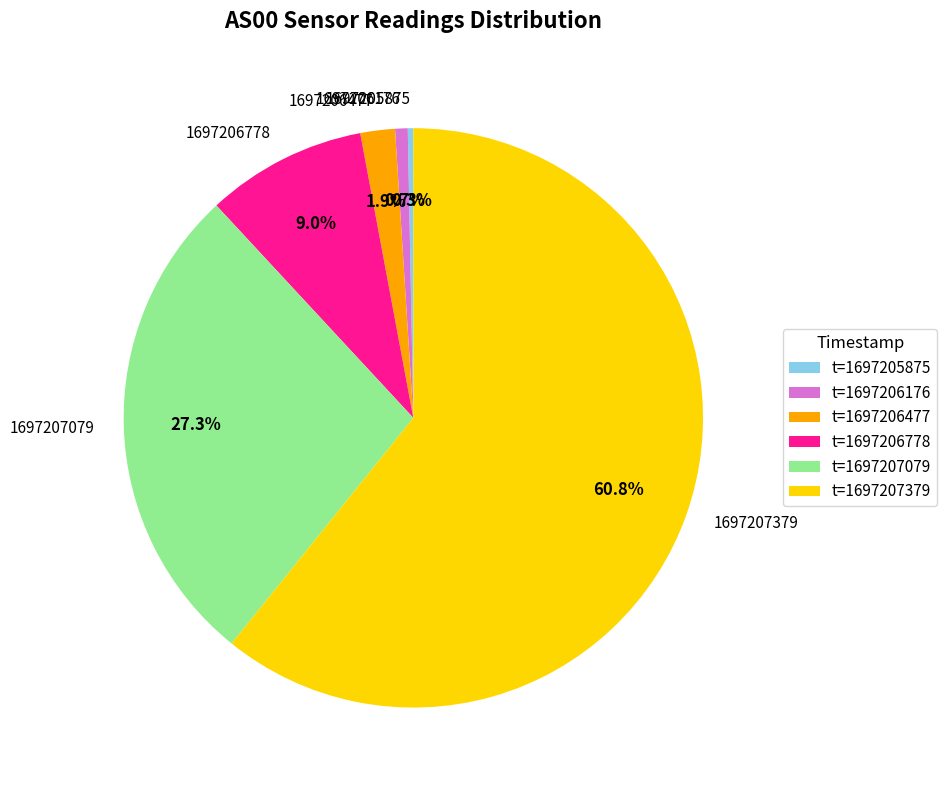

Does any single category account for the majority?

Yes